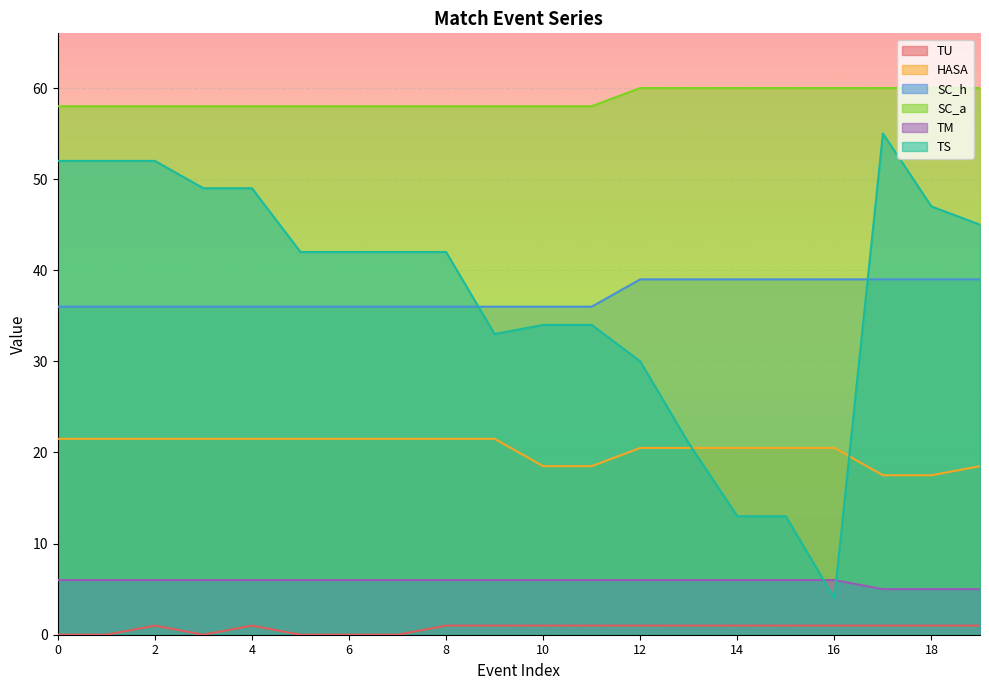

Read the TS value at 17.

55.0